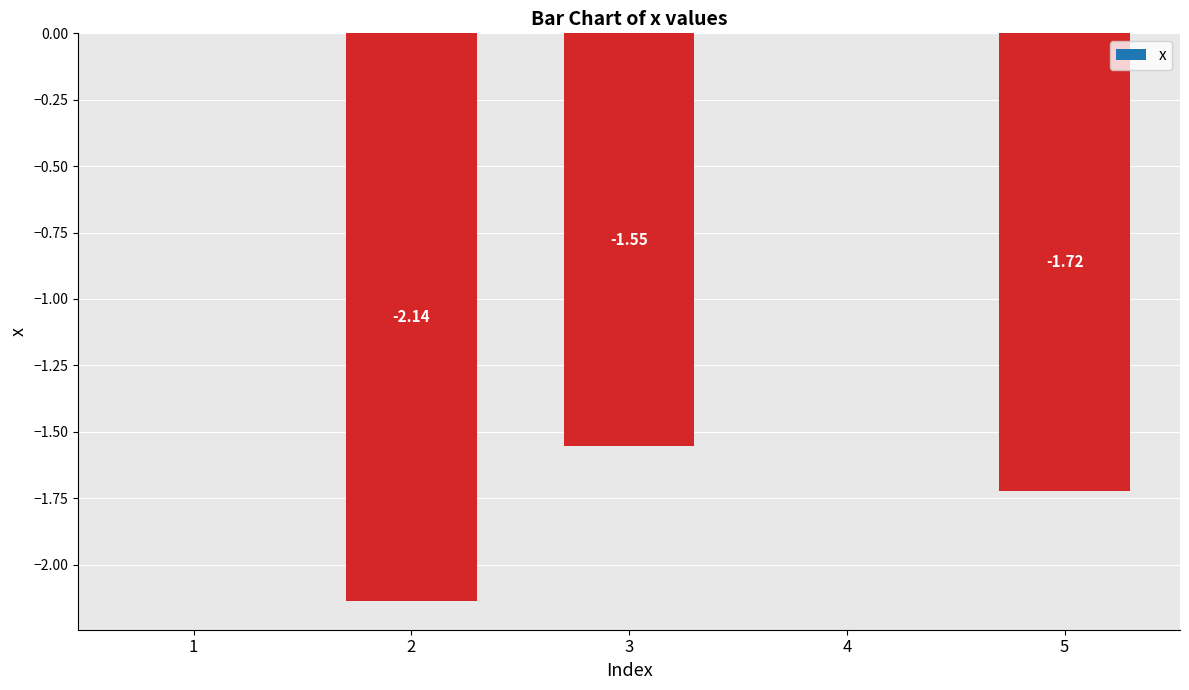

How many data points are above -1?

2